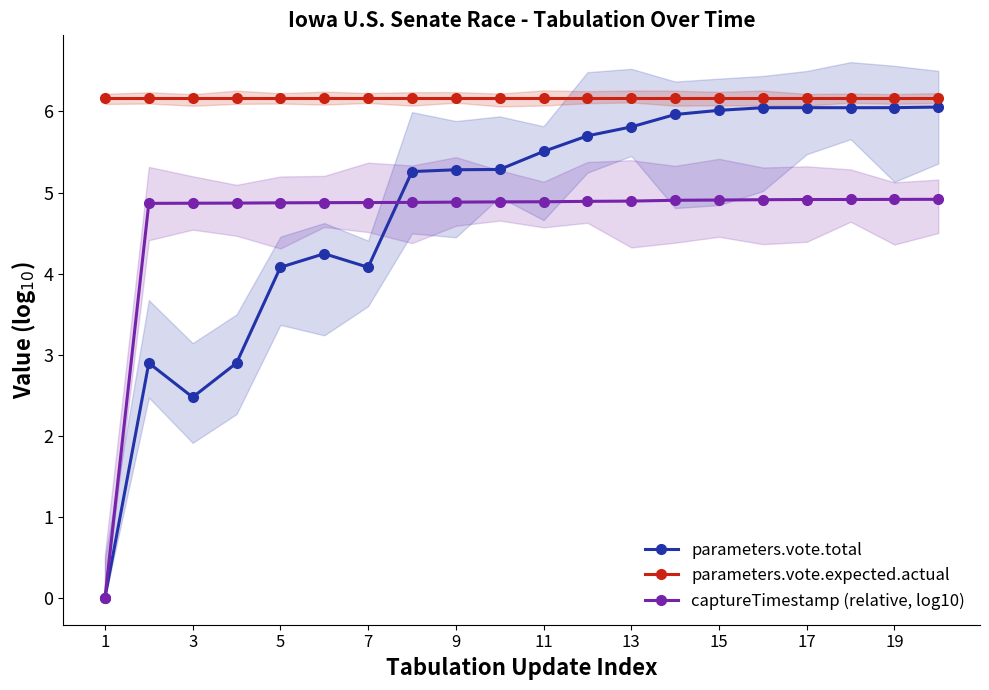

True or false: captureTimestamp (relative, log10) and parameters.vote.expected.actual intersect in this chart.

False